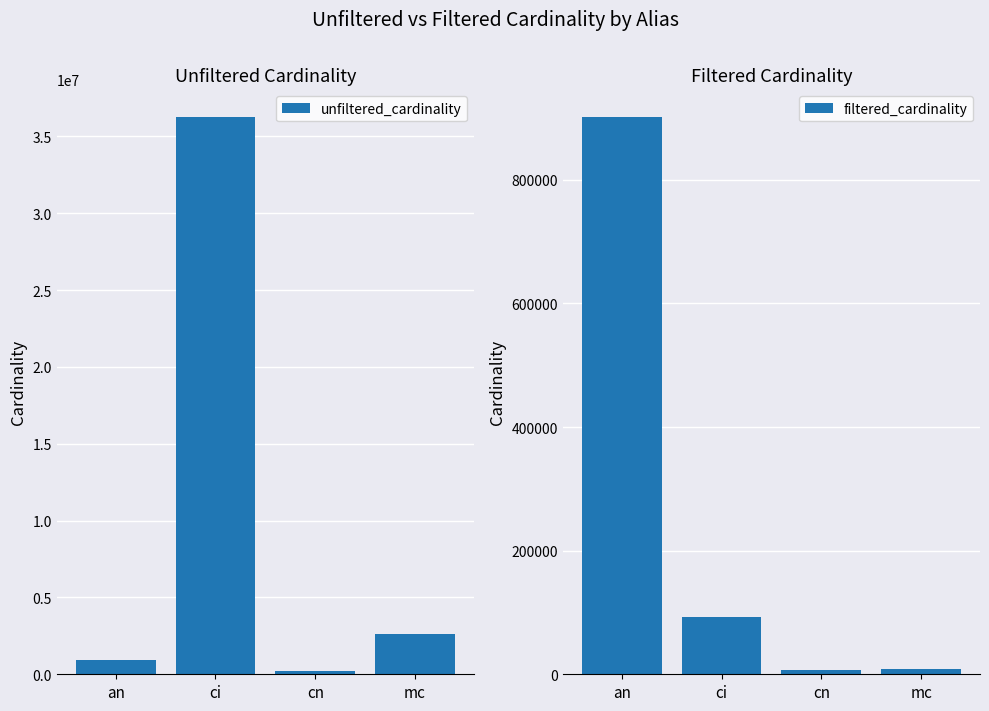

Rank the series by their maximum value, from highest to lowest.

unfiltered_cardinality, filtered_cardinality